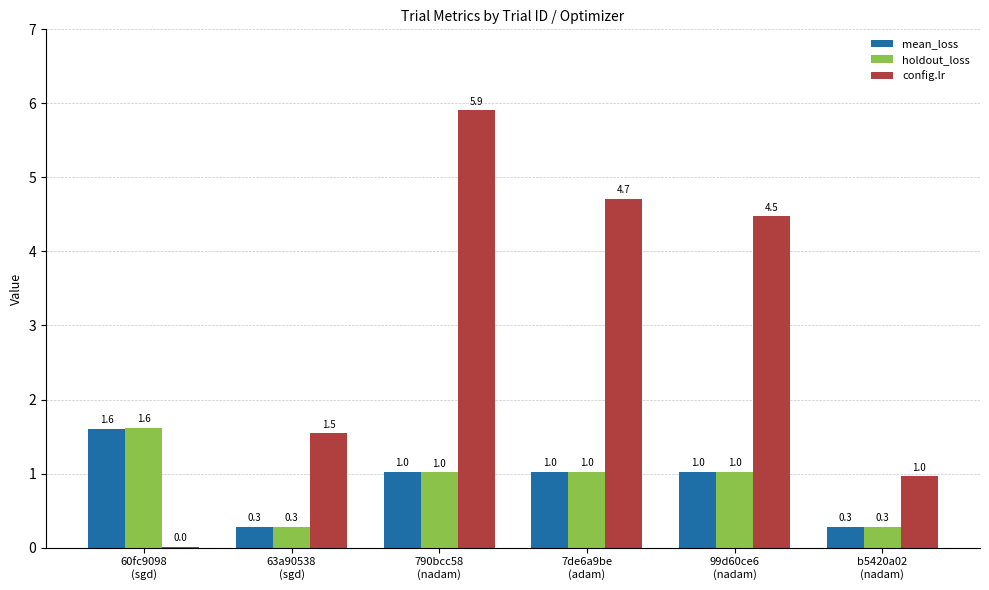

What is the maximum value shown in the chart?

5.9